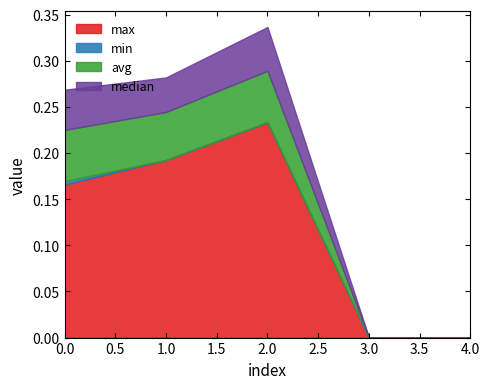

True or false: min and avg intersect in this chart.

False